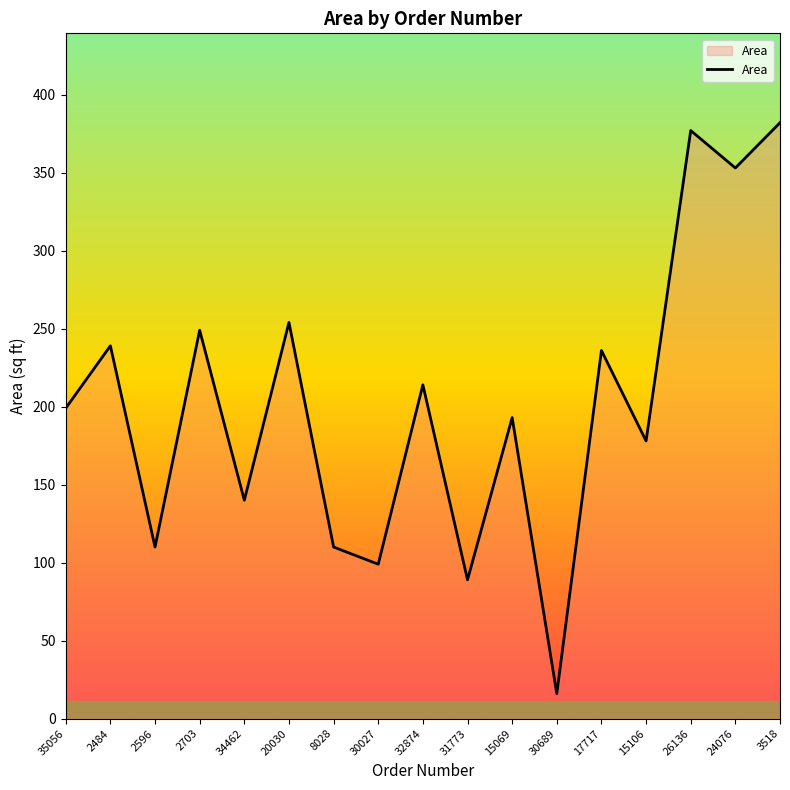

What value does the data have at 31773, to the nearest 50?

100